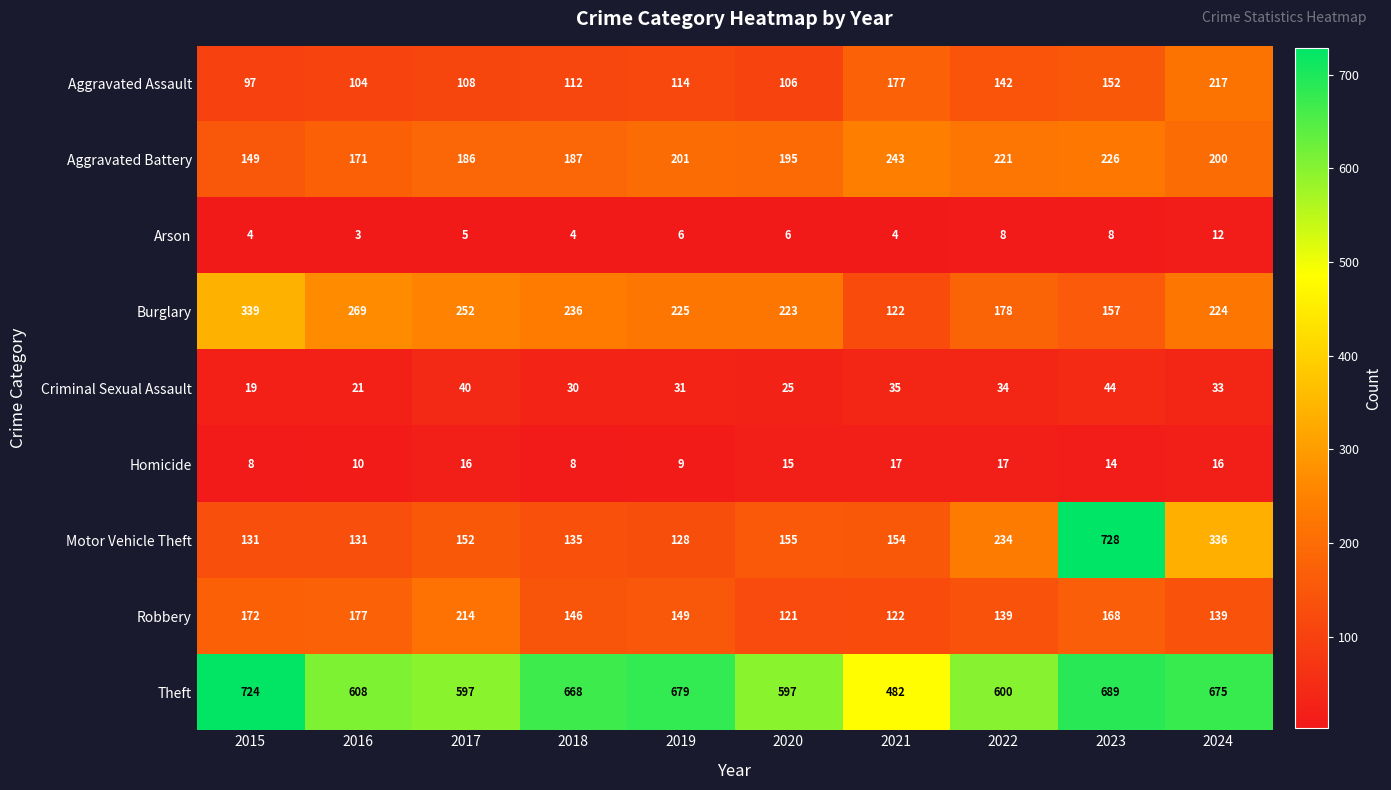

Read the Homicide value at 2022.

17